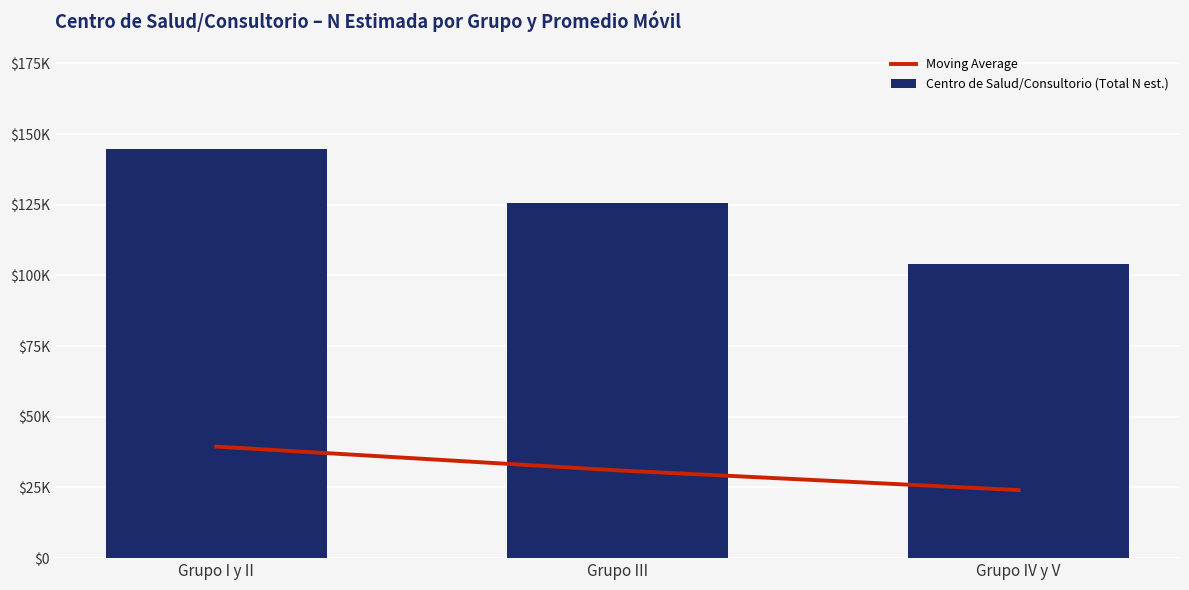

Which has a higher value, Grupo III or Grupo IV y V?

Grupo III